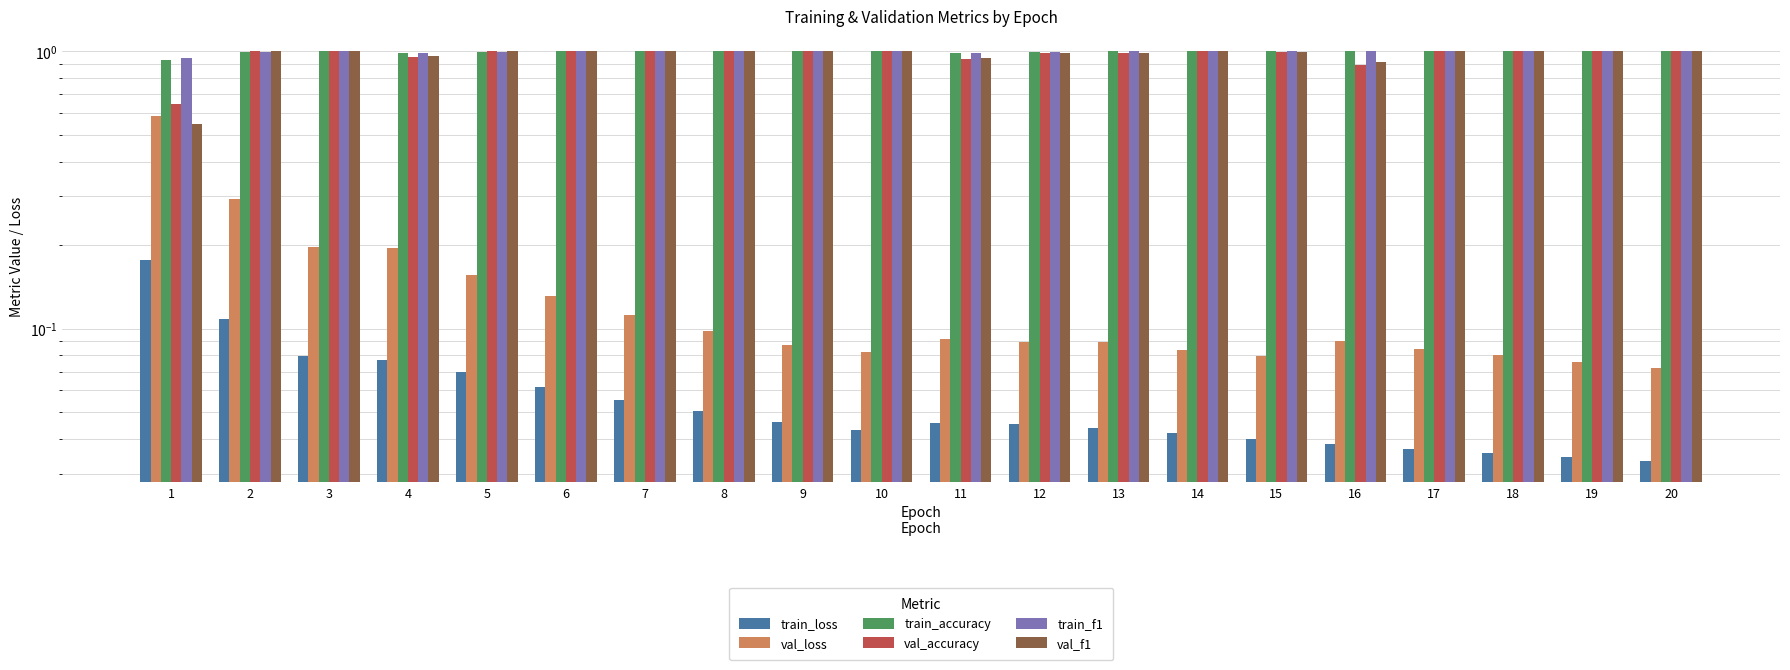

Are the bars grouped side by side (vs. stacked)?

Yes